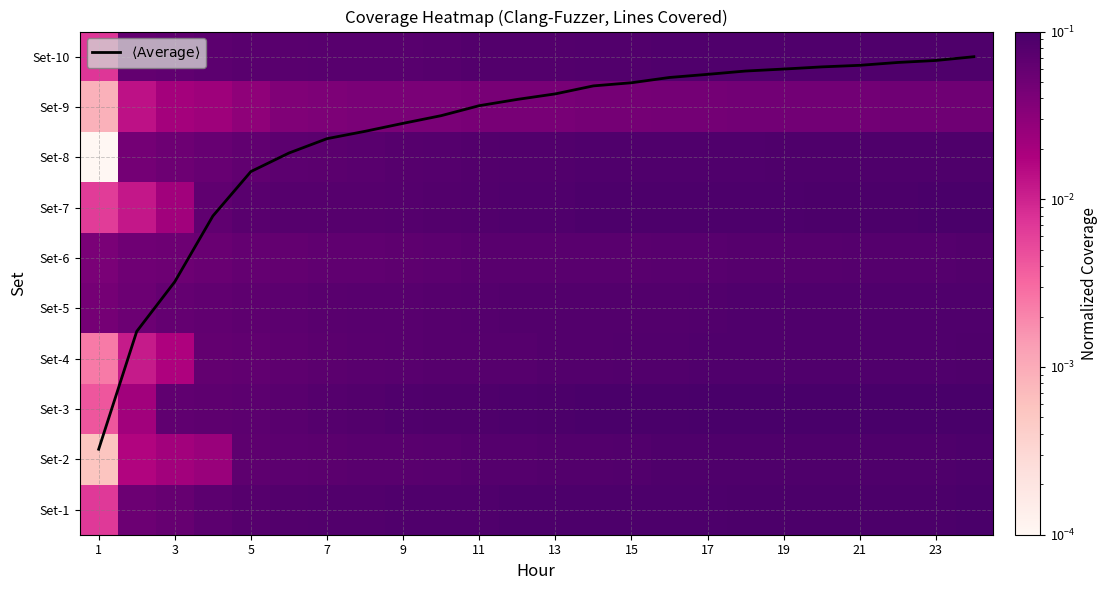

At how many categories does at least one series exceed 7?

19